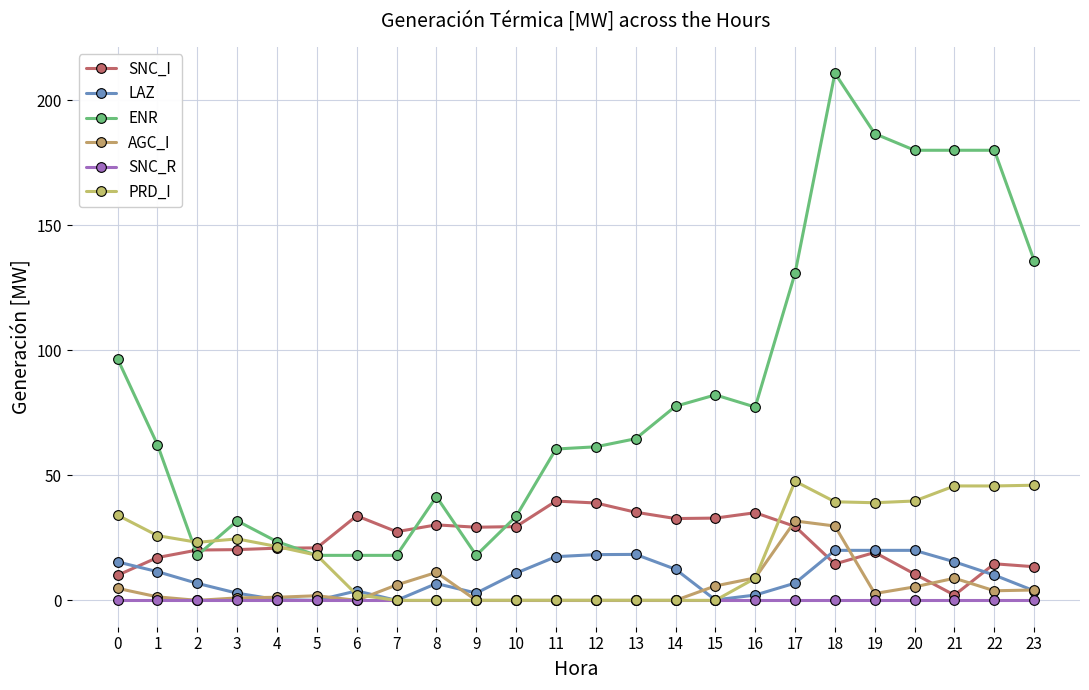

List the labels in order of ENR value, smallest first.

2, 5, 6, 7, 9, 4, 3, 10, 8, 11, 12, 1, 13, 16, 14, 15, 0, 17, 23, 20, 21, 22, 19, 18